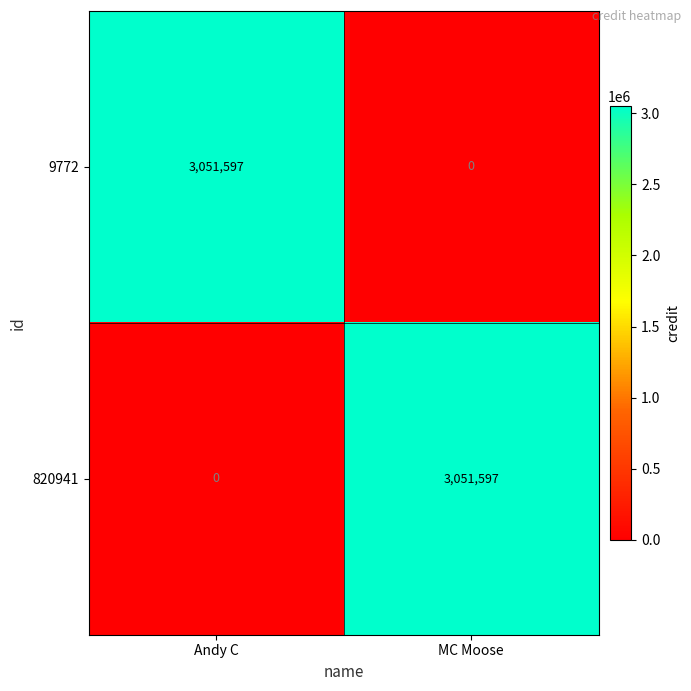

Where is 820941 nearest to the value 1525798?

Andy C